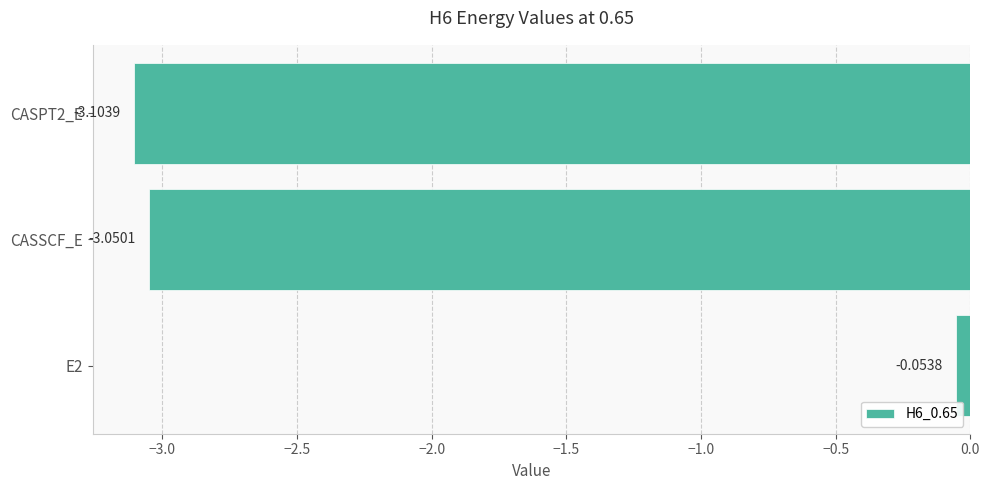

How many values are below -3?

2